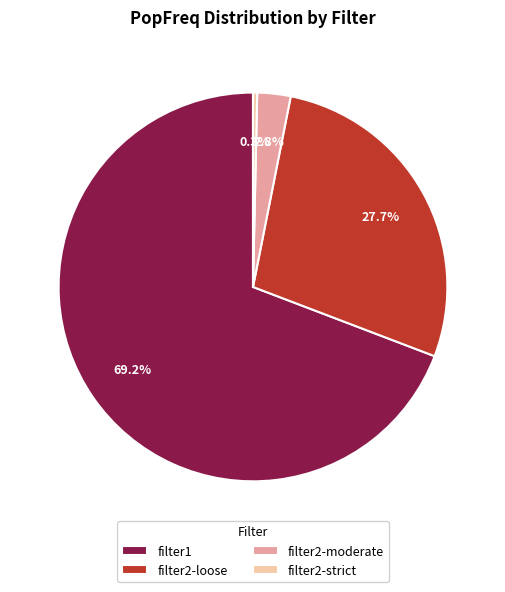

Is it true that filter2-strict is 6% of the pie?

False